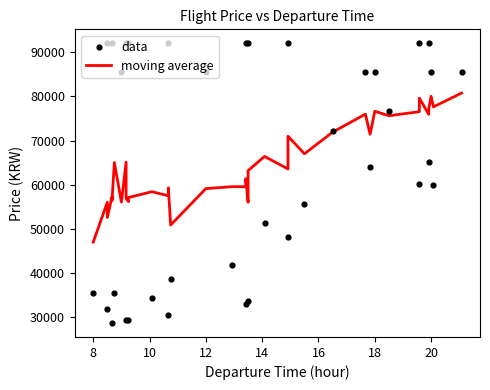

Which series reaches the minimum Y coordinate?

data